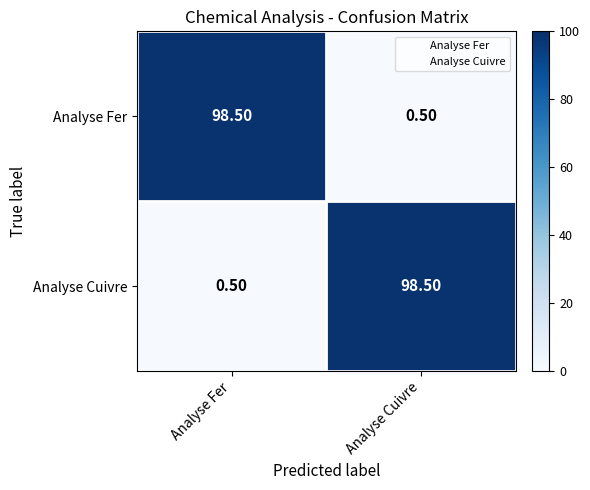

What is the sum of the Analyse Fer values at Analyse Cuivre and Analyse Fer?

99.0